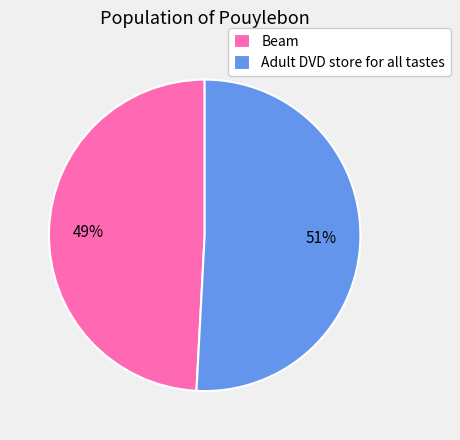

To the nearest percent, what is the average slice percentage?

50%